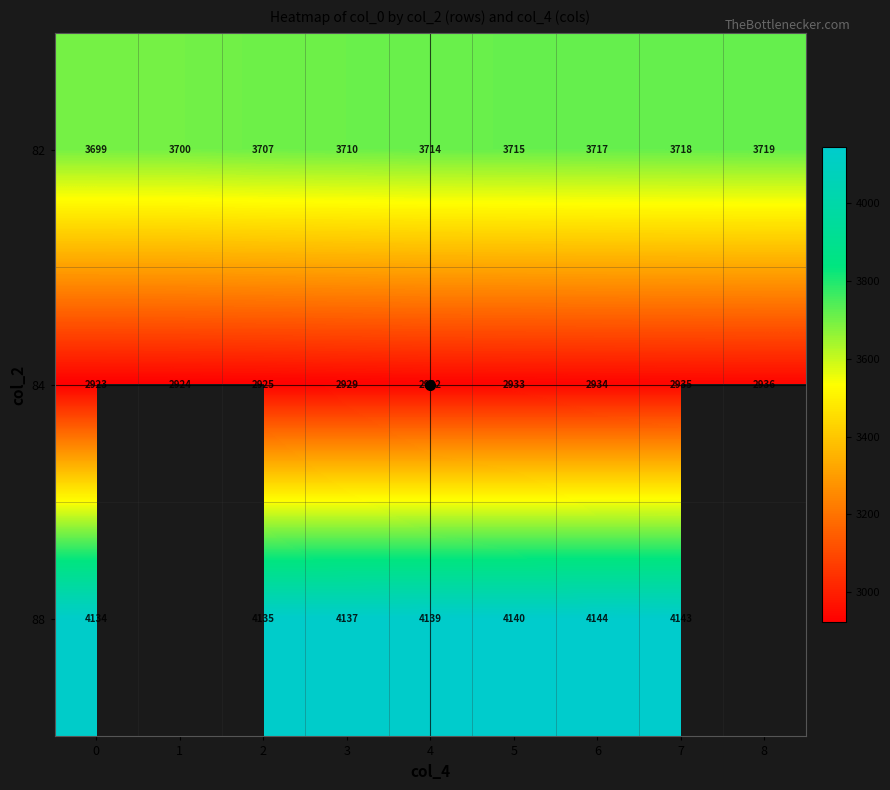

How many data points in 84 are less than 2932?

4